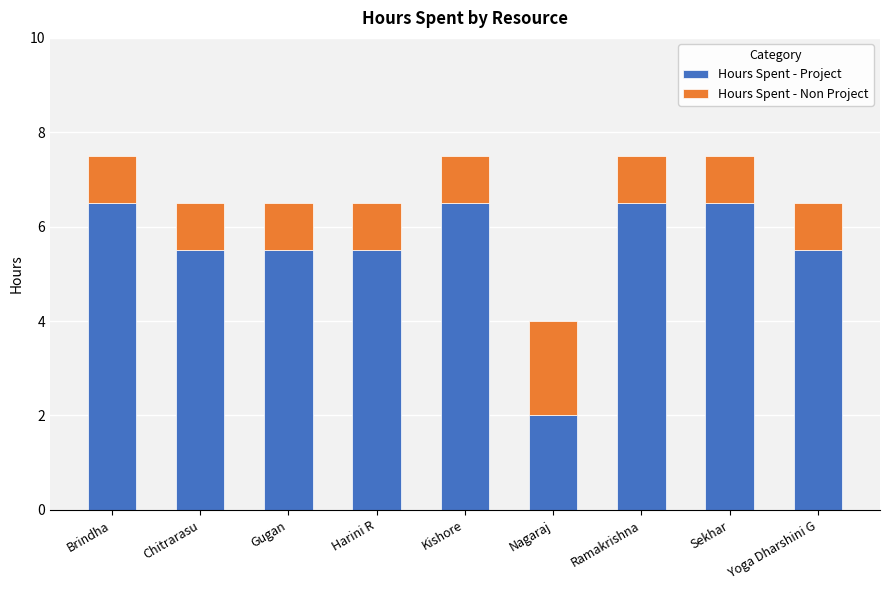

Count the Hours Spent - Project values in the range 5 to 6.

4